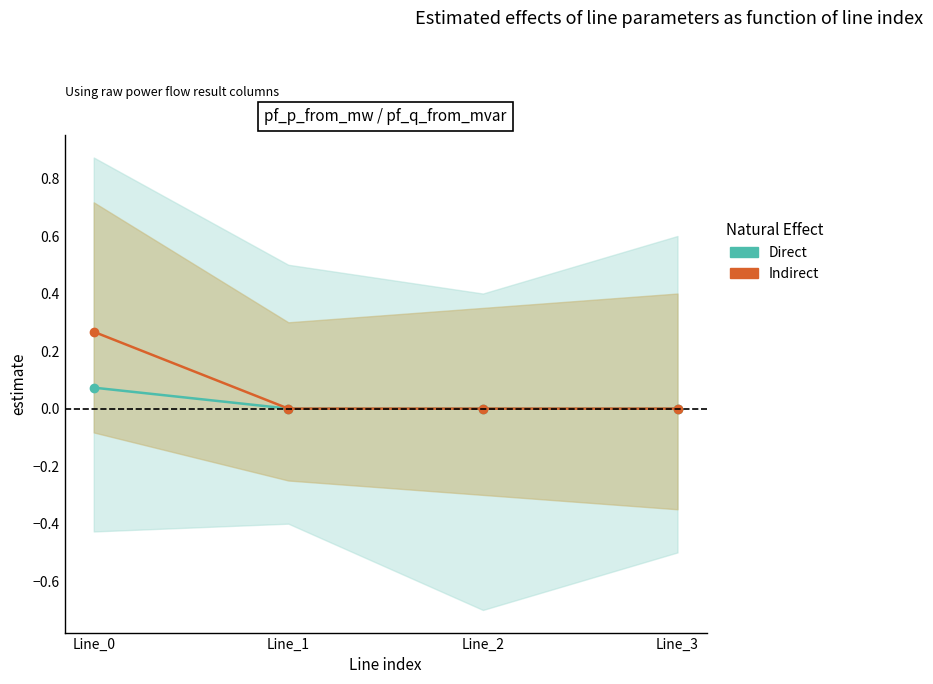

At Line_0, list the series in order from largest to smallest.

Indirect, Direct